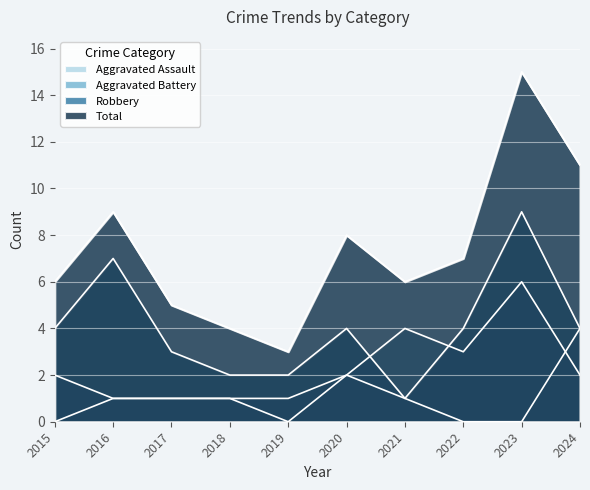

How many values in the Aggravated Battery series exceed 2?

3